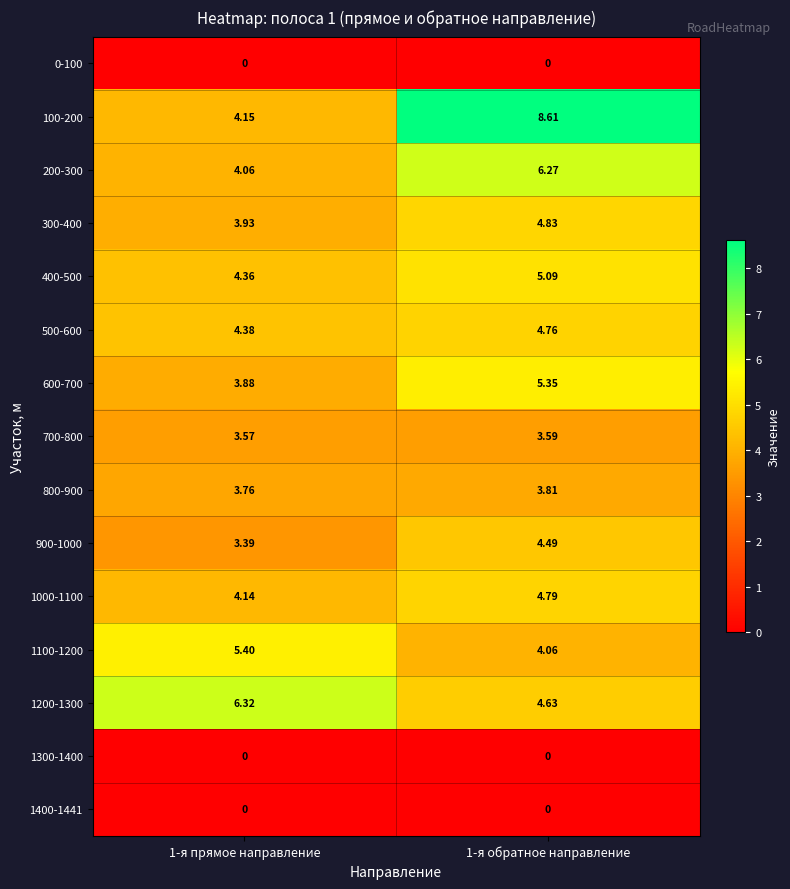

Is the value of 1200-1300 at 1-я прямое направление greater than the value of 800-900 at 1-я прямое направление?

Yes